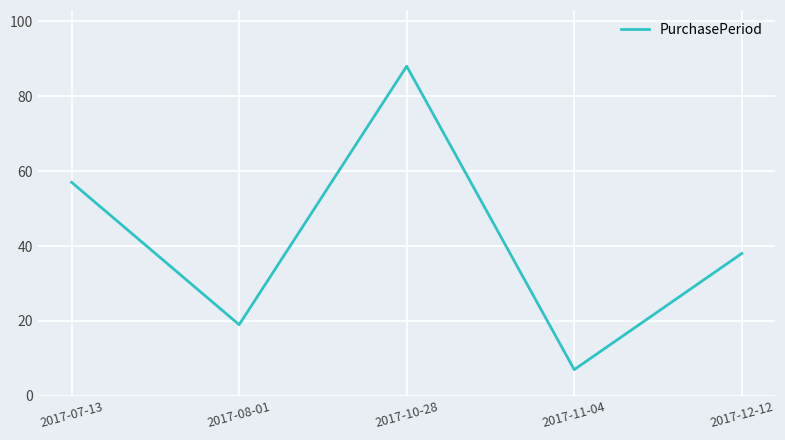

Count the values in the range 19 to 57.

3